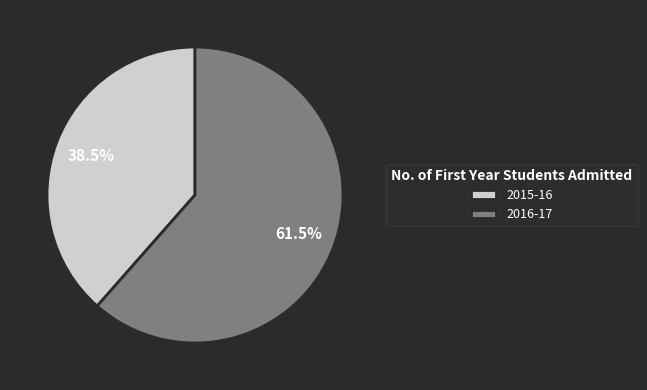

Which category has the smallest portion of the pie?

2015-16